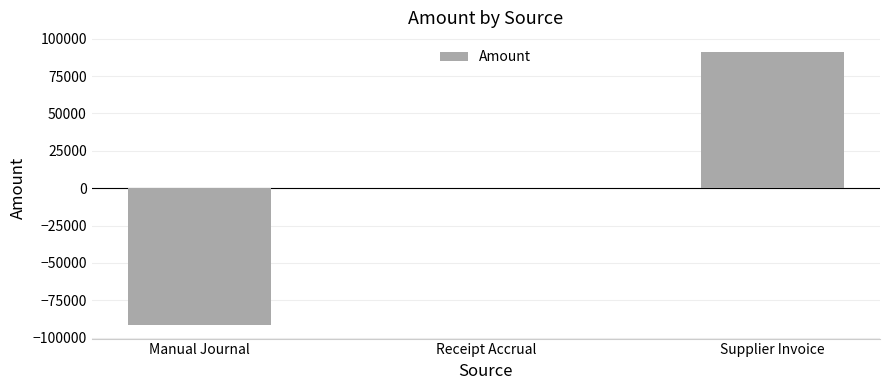

The value at Supplier Invoice is 20666.3. True or false?

False